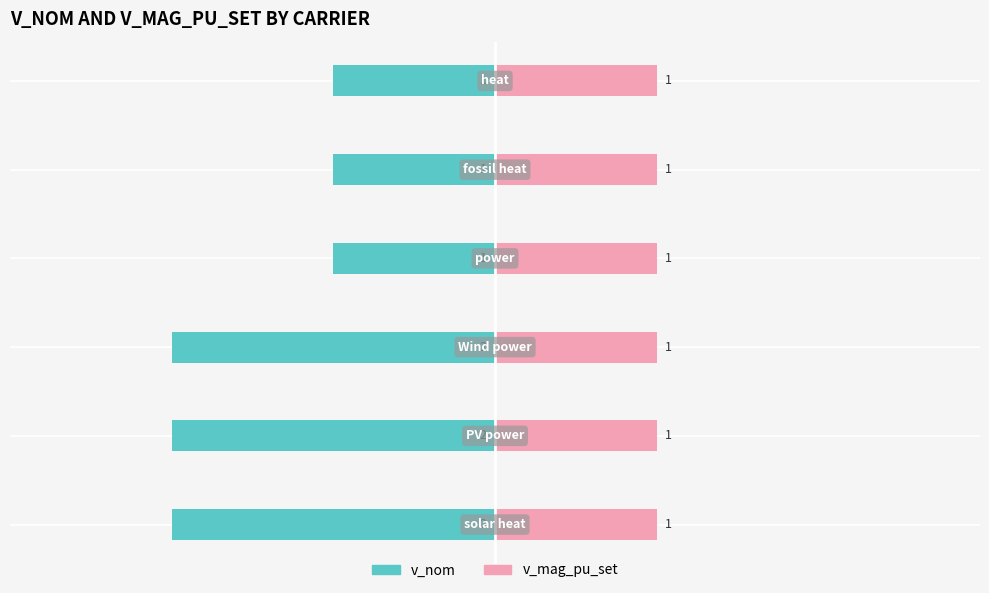

Rank the categories by v_nom (owner-side) value from highest to lowest.

3, 4, 5, 0, 1, 2